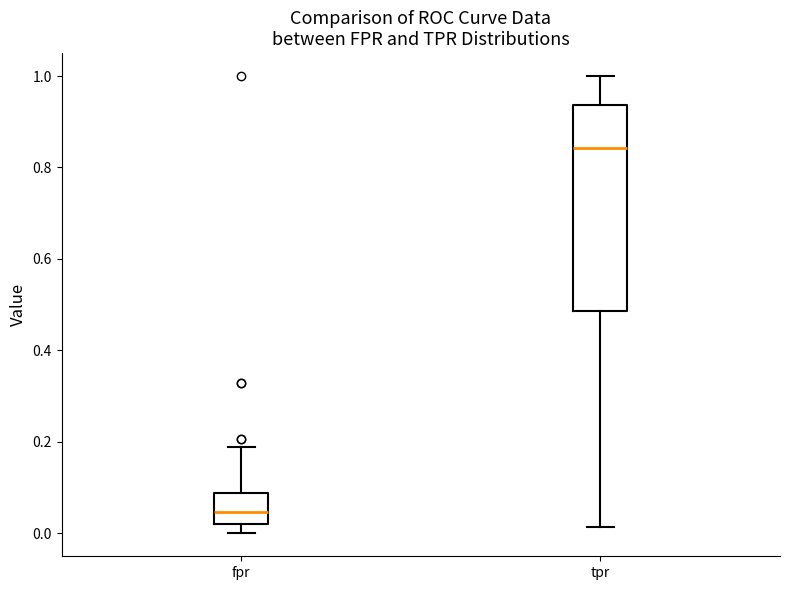

Comparing the boxes themselves (not the whiskers), which one is the tallest?

tpr